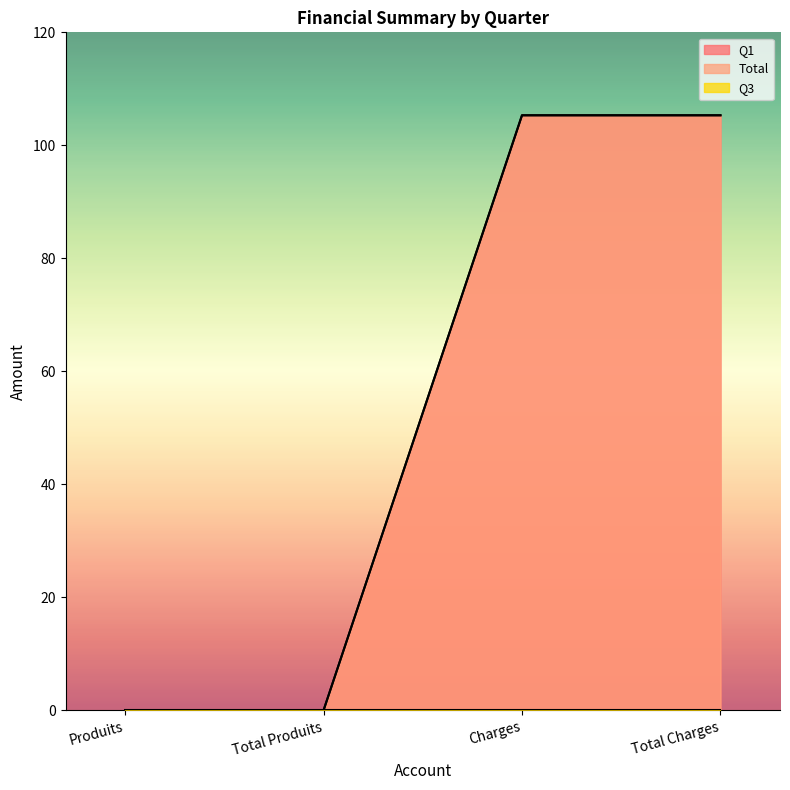

Is it true that Q1 equals 29.8 at Total Charges?

False